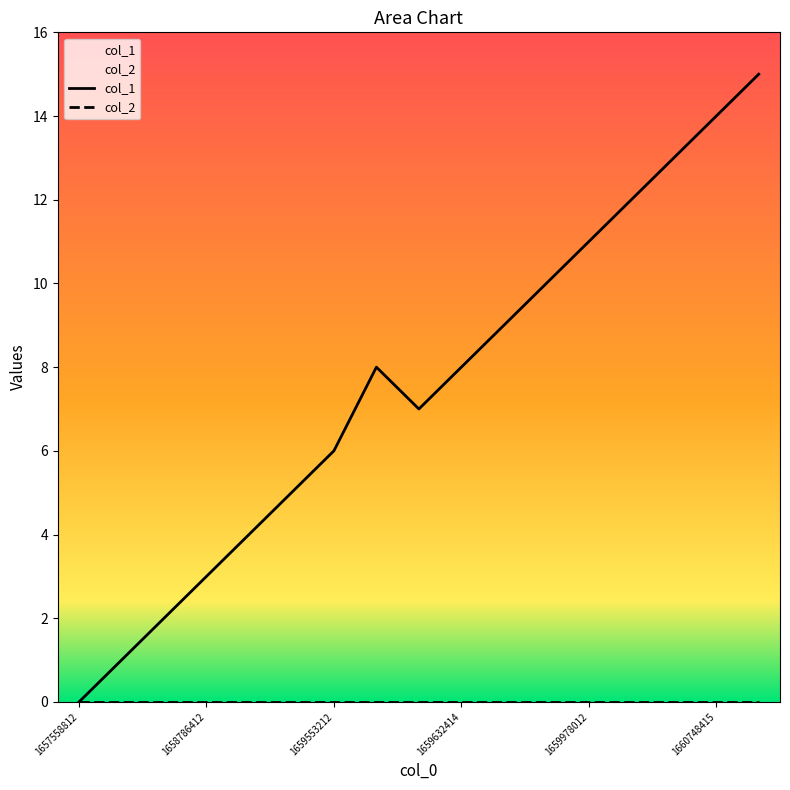

Which category has the highest value across all series?

1661259613